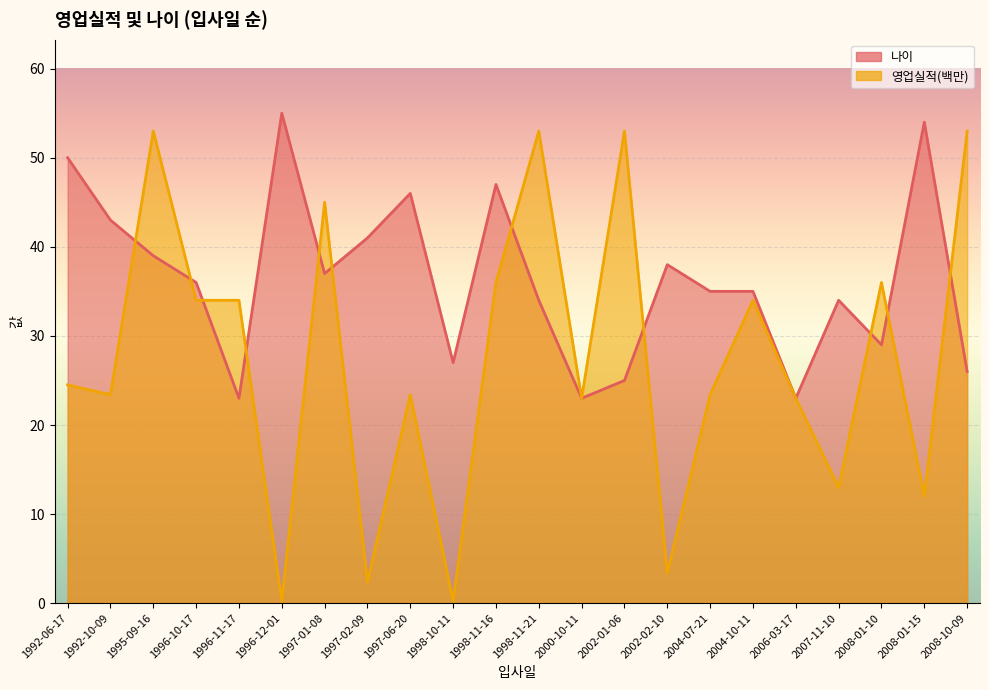

True or false: 나이 has more than 2 points higher than both neighbors.

True